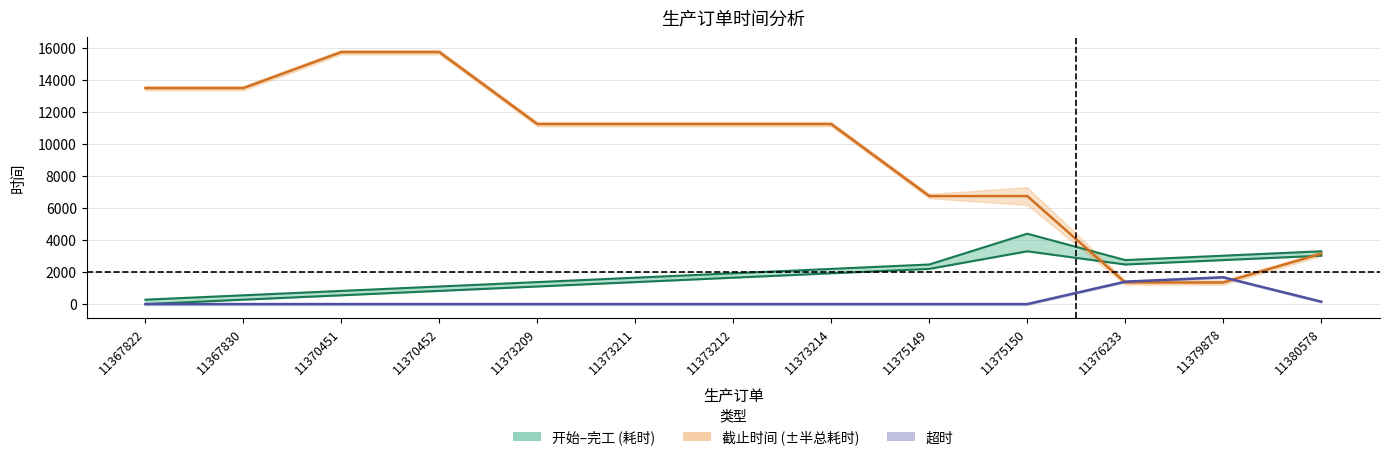

Rank the categories by 完工时间 value from highest to lowest.

11375150, 11380578, 11379878, 11376233, 11375149, 11373214, 11373212, 11373211, 11373209, 11370452, 11370451, 11367830, 11367822